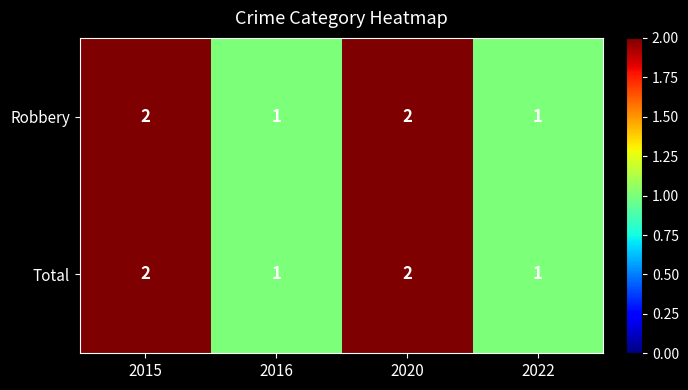

What is the sum of the Robbery values at 2020 and 2022?

3